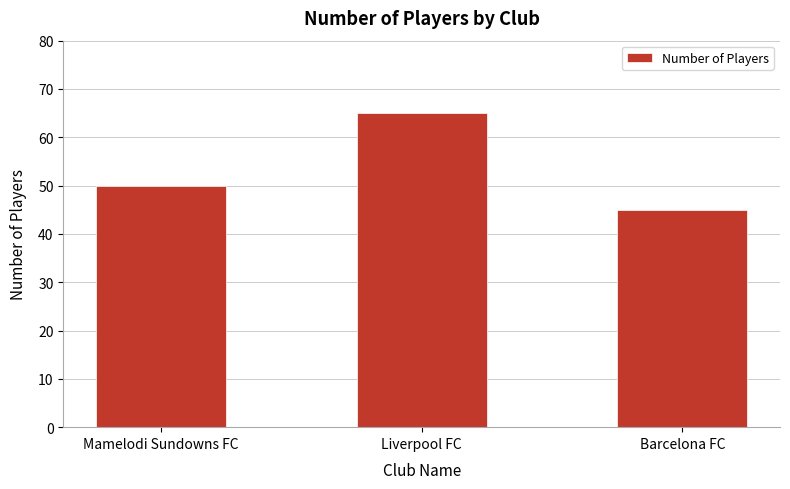

Where is the data nearest to the value 55?

Mamelodi Sundowns FC